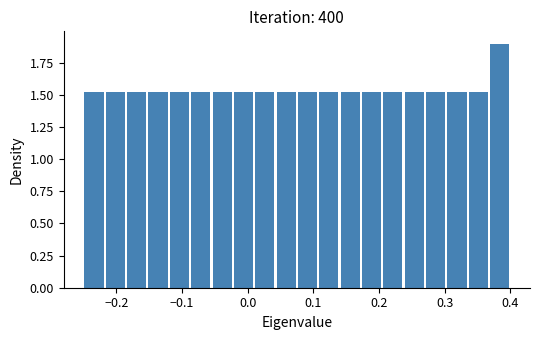

Around what value on the x-axis is the tallest bar? Give the approximate position of its centre, as read against the axis.

0.38